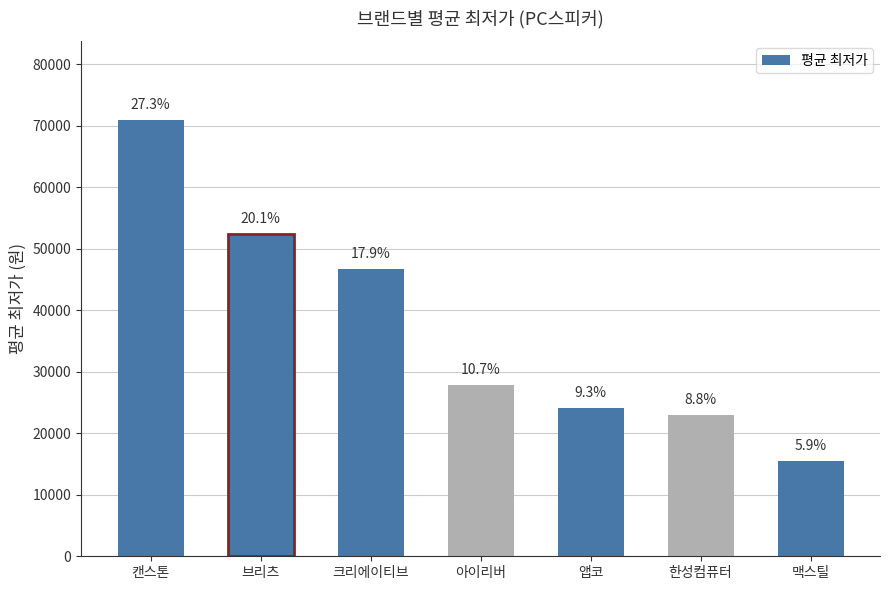

List the labels in order of value, largest first.

캔스톤, 브리츠, 크리에이티브, 아이리버, 앱코, 한성컴퓨터, 맥스틸